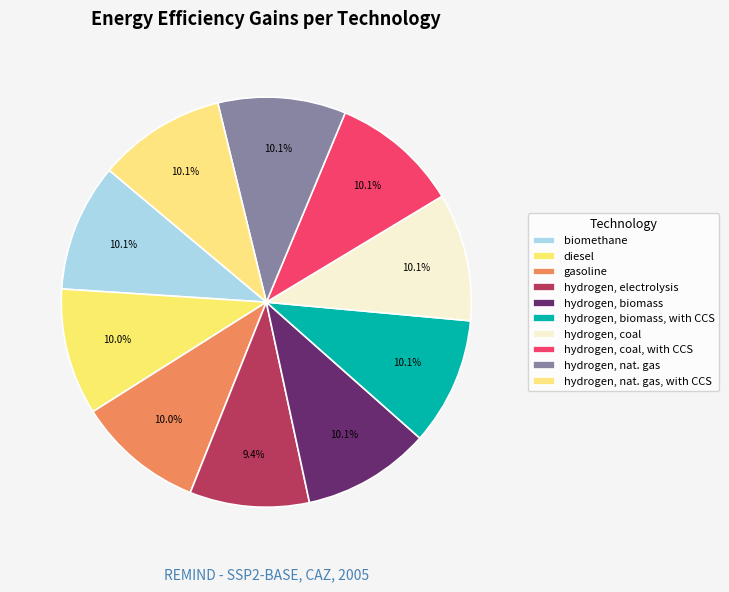

Is hydrogen, coal the majority of the pie?

No